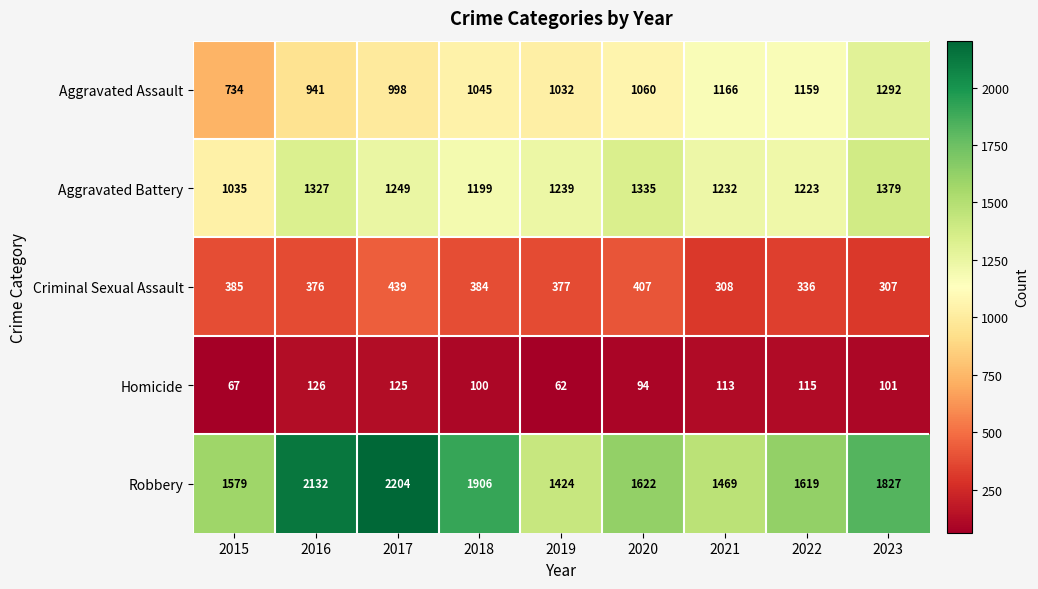

The Criminal Sexual Assault series shows 113 at 2020. True or false?

False